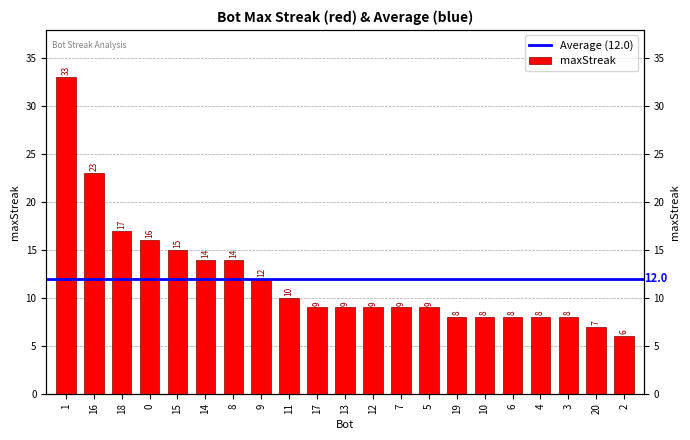

Rank the categories by value from lowest to highest.

2, 20, 19, 10, 6, 4, 3, 17, 13, 12, 7, 5, 11, 9, 14, 8, 15, 0, 18, 16, 1